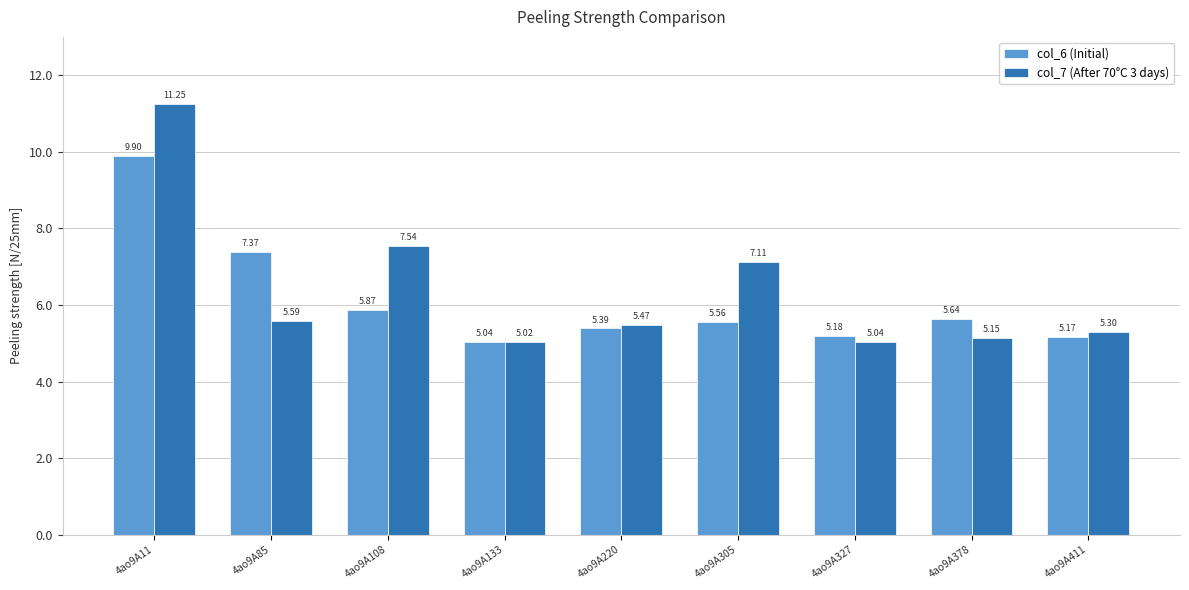

What is the sum of the col_7 (After 70°C 3 days) values at 4ao9A305 and 4ao9A108?

14.7